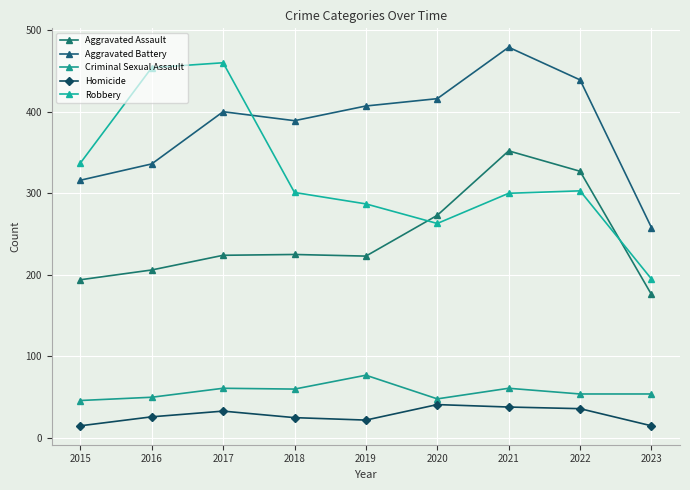

At how many categories does at least one series exceed 372?

7